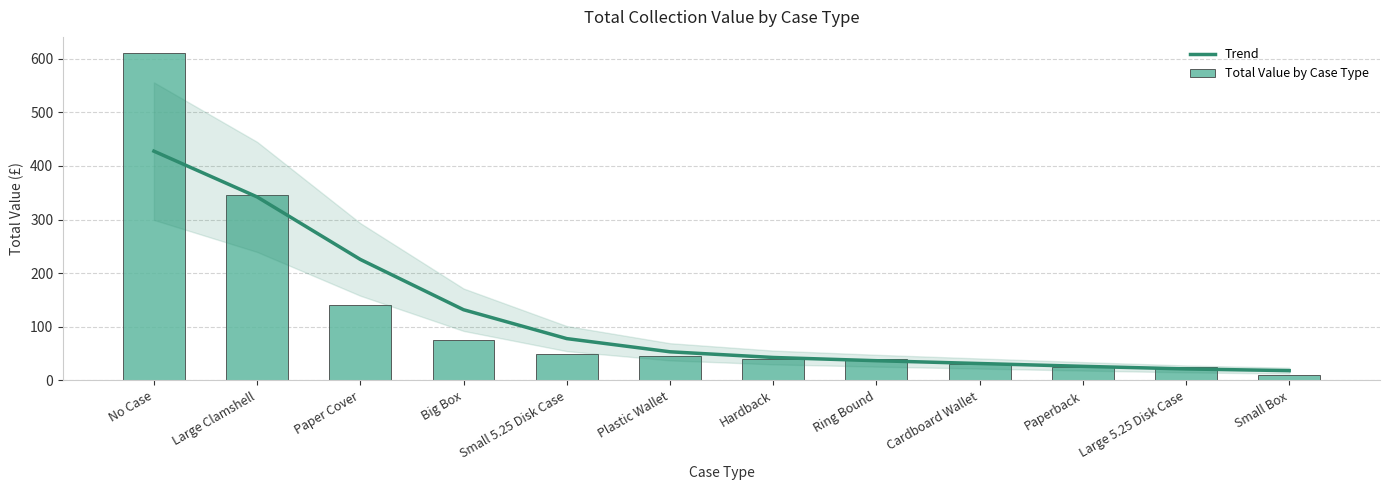

Rank the series by their maximum value, from highest to lowest.

Total Value by Case Type, Trend